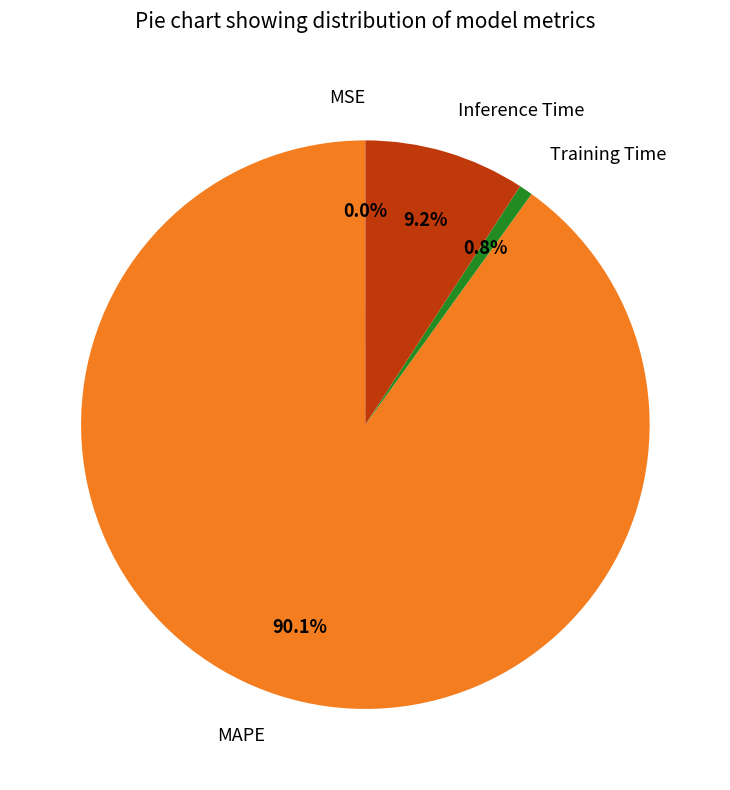

What is the largest slice in the pie chart?

MAPE